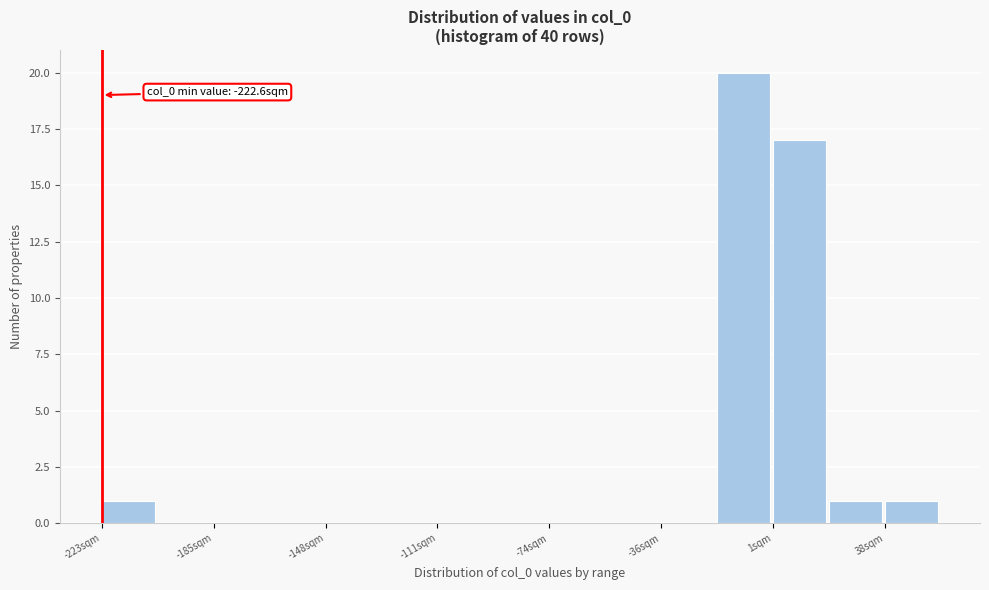

Around what value on the x-axis is the tallest bar? Give the approximate position of its centre, as read against the axis.

-10